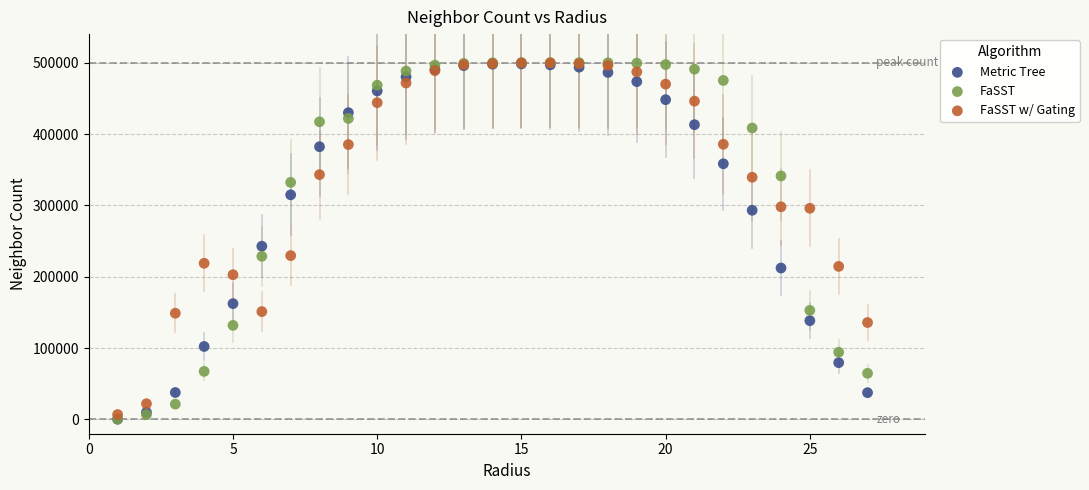

In the FaSST w/ Gating series, what Y value is closest to 253264?

229611